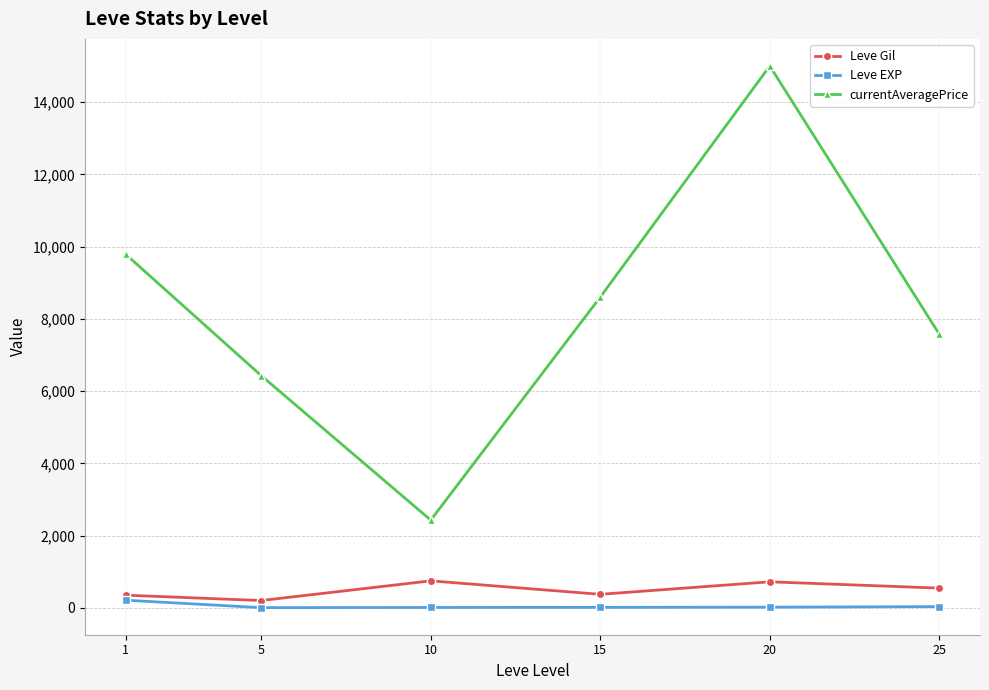

True or false: Leve EXP and Leve Gil intersect in this chart.

False